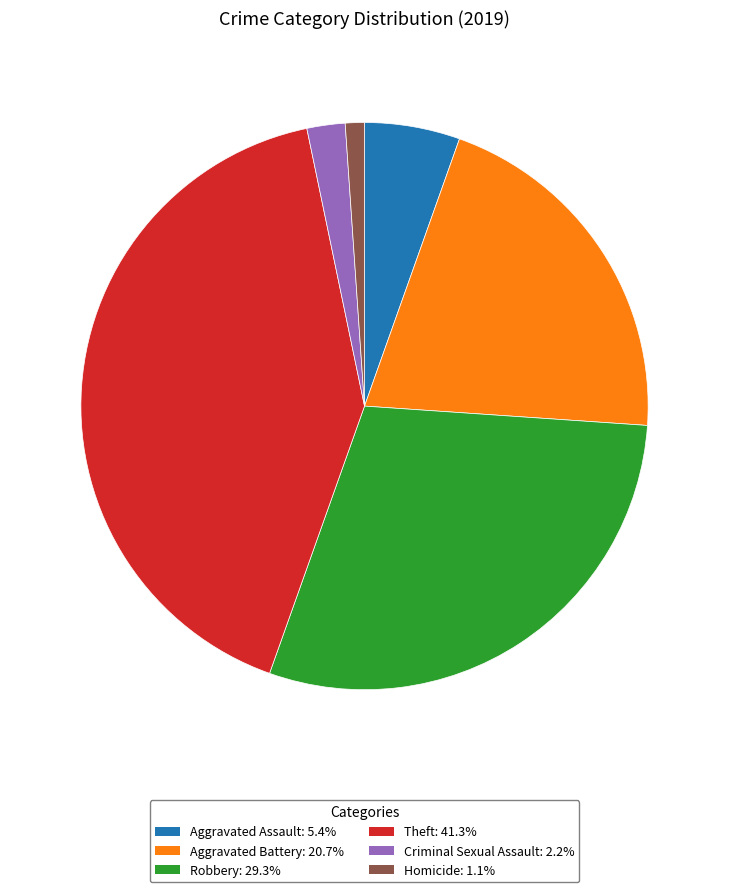

Is there a majority slice in this chart?

No